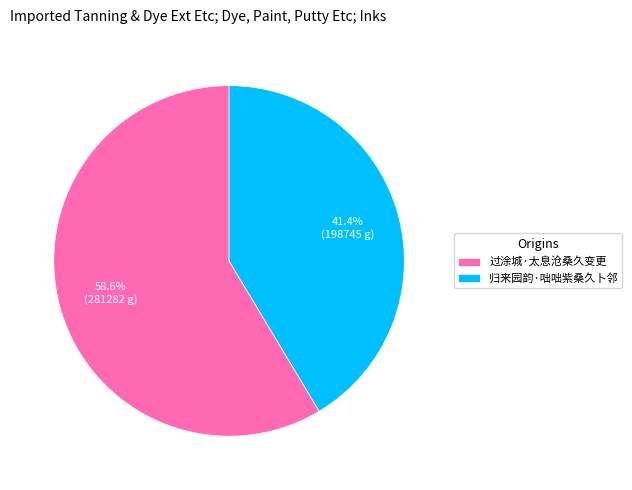

Rank the categories by value from lowest to highest.

归来园韵·咄咄紫桑久卜邻, 过涂城·太息沧桑久变更